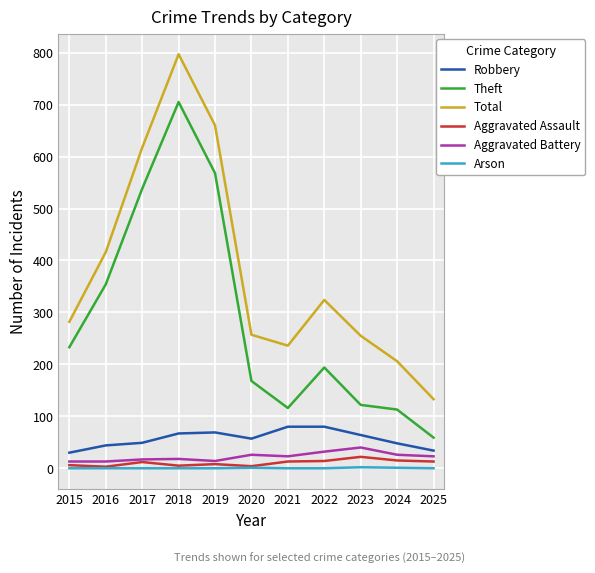

Which series has the largest total across all categories?

Total